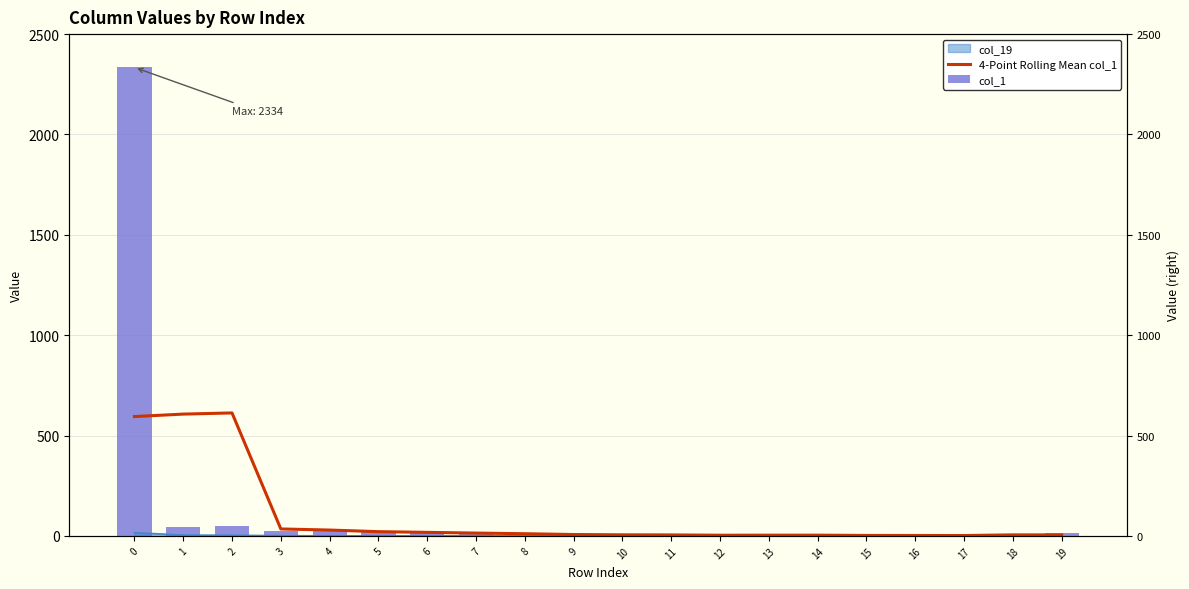

What is the value of the col_1 bar at the 5th from the left?

22.0